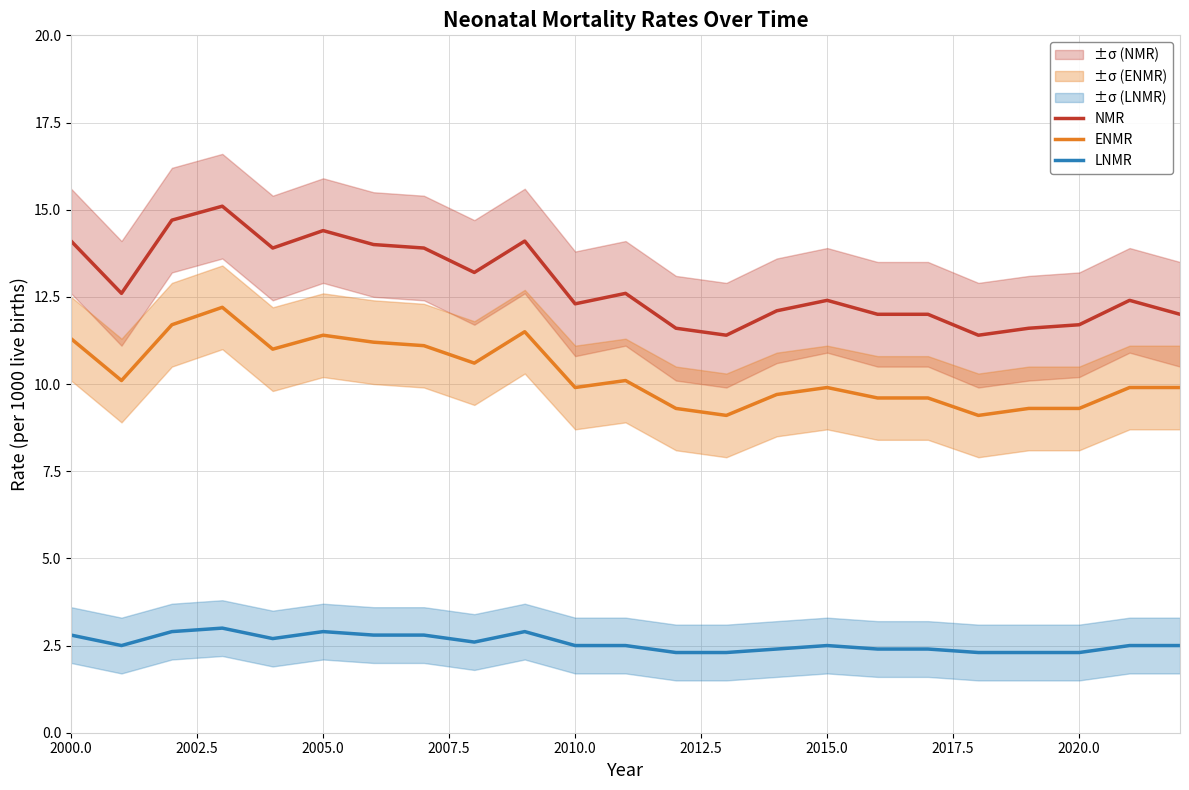

True or false: NMR and LNMR intersect in this chart.

False